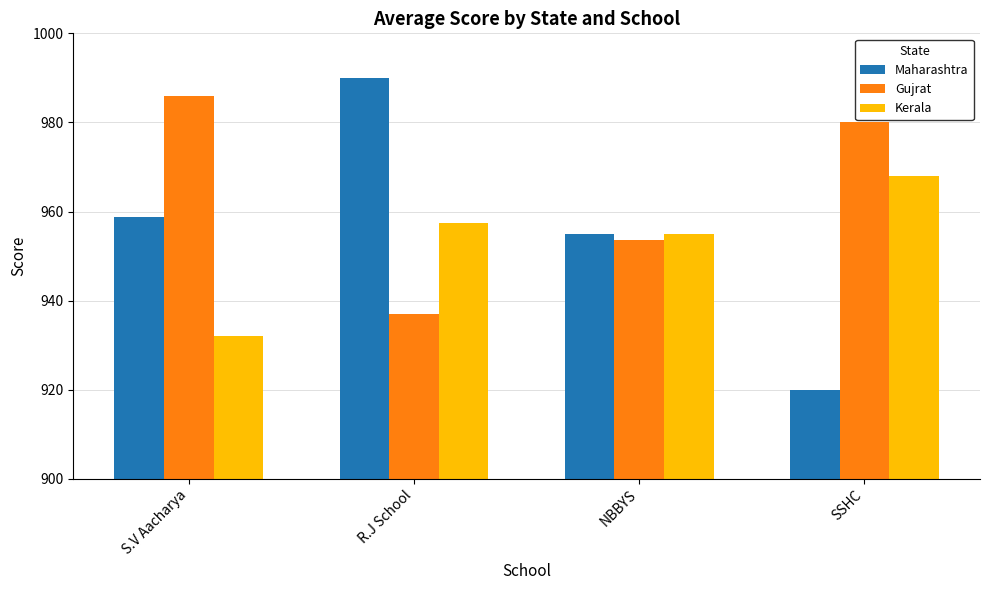

How many bars are there in total?

12